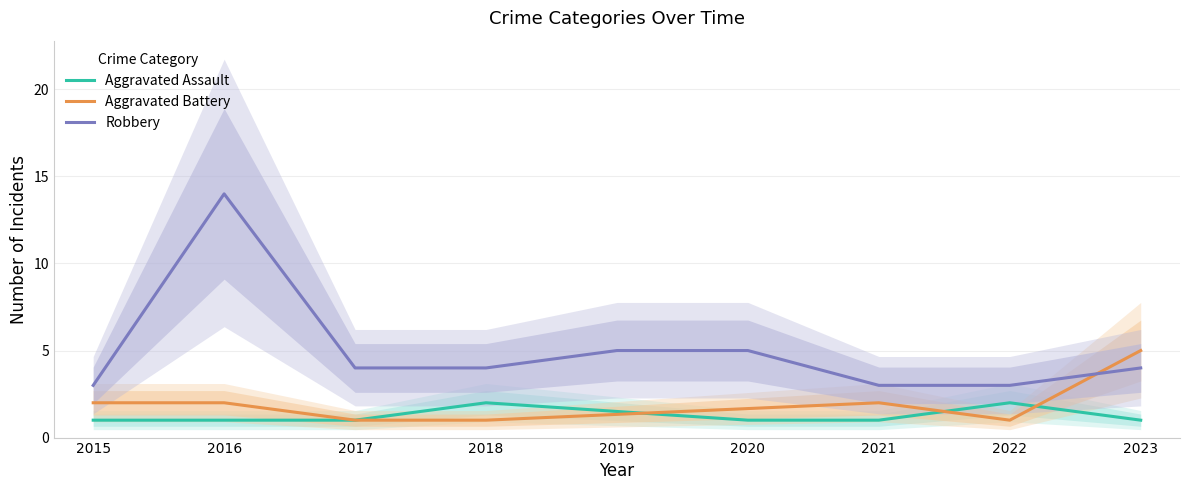

What is the difference between the maximum and second lowest values in the Robbery series?

11.0